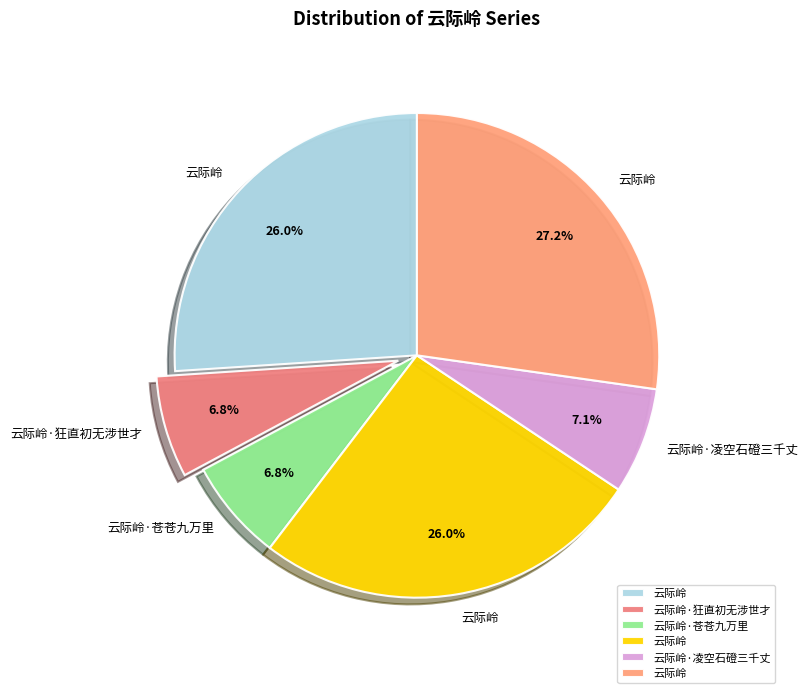

How many slices are in this pie chart?

6